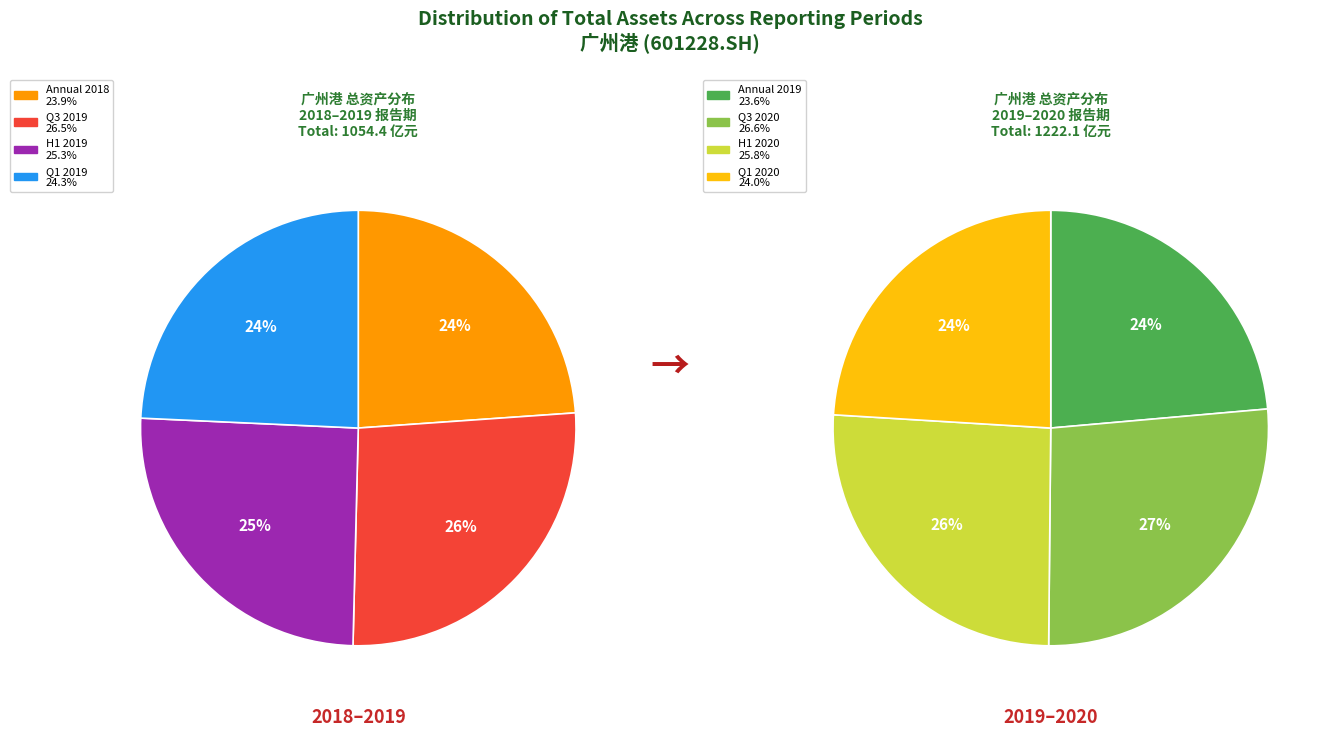

Is it true that 2019-03-31 is 1% of the pie?

False